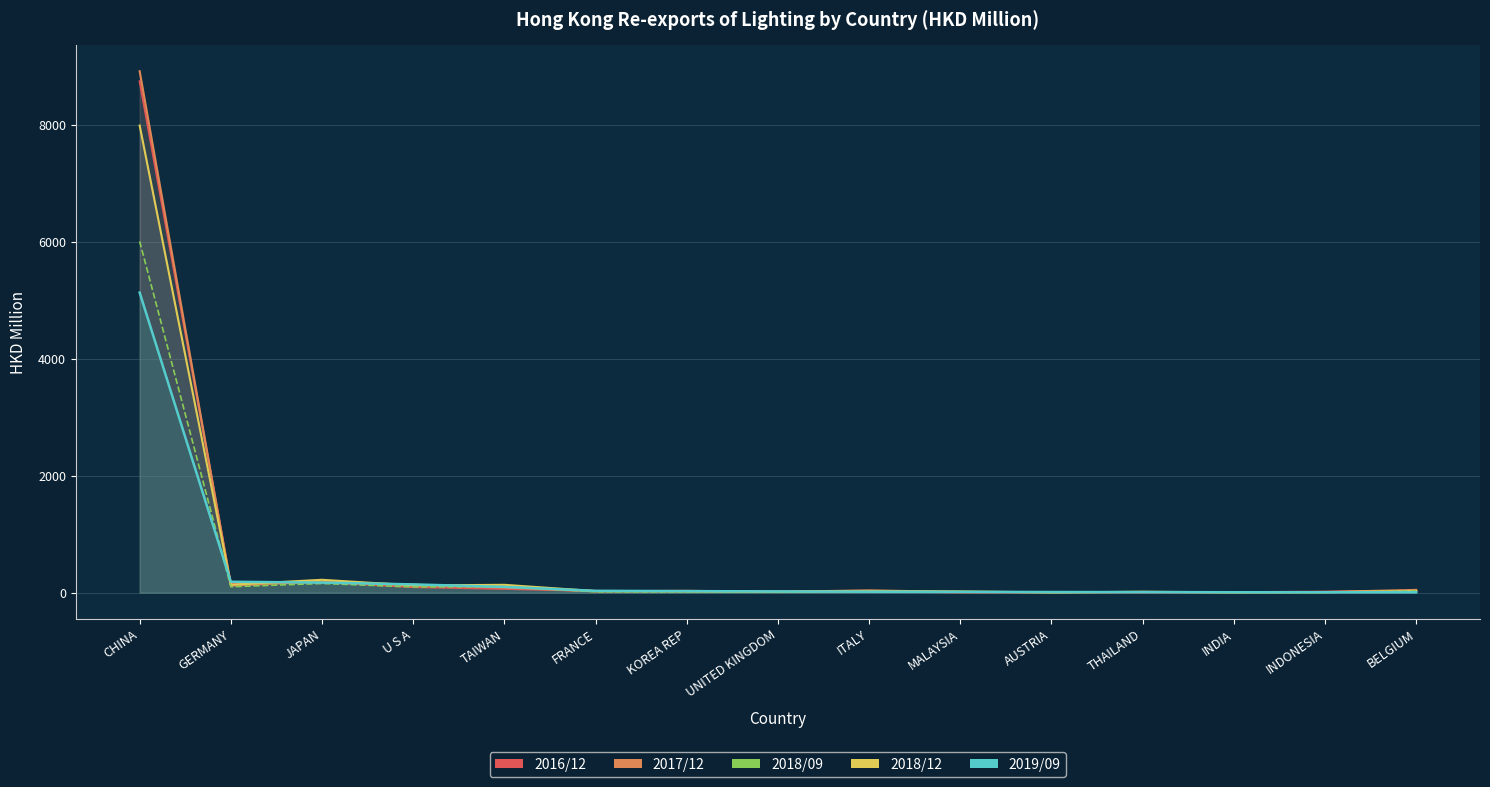

Between which two adjacent categories do 201612 (line) and 201712 (line) first intersect?

CHINA and GERMANY